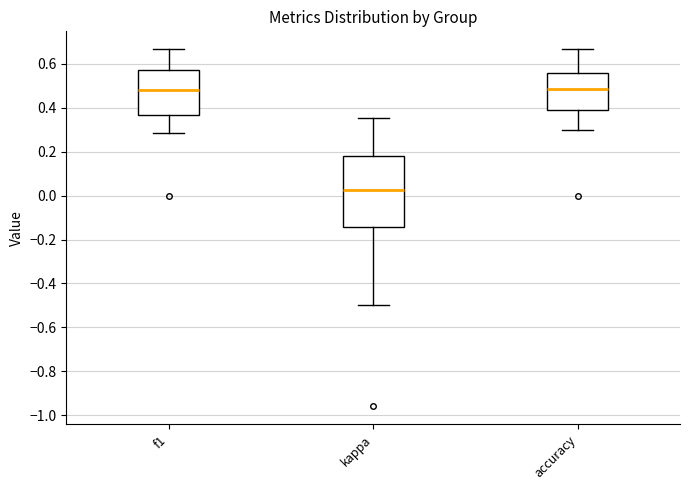

Reading left to right, read every box against the y-axis: the position of its median line, the range the box covers, and the ends of its whiskers. The values are not printed on the chart, so give them approximately, as read against the axis.

f1: median 0.48, box 0.36 to 0.58, whiskers 0.28 to 0.66
kappa: median 0.02, box -0.14 to 0.18, whiskers -0.50 to 0.36
accuracy: median 0.48, box 0.38 to 0.56, whiskers 0.30 to 0.66